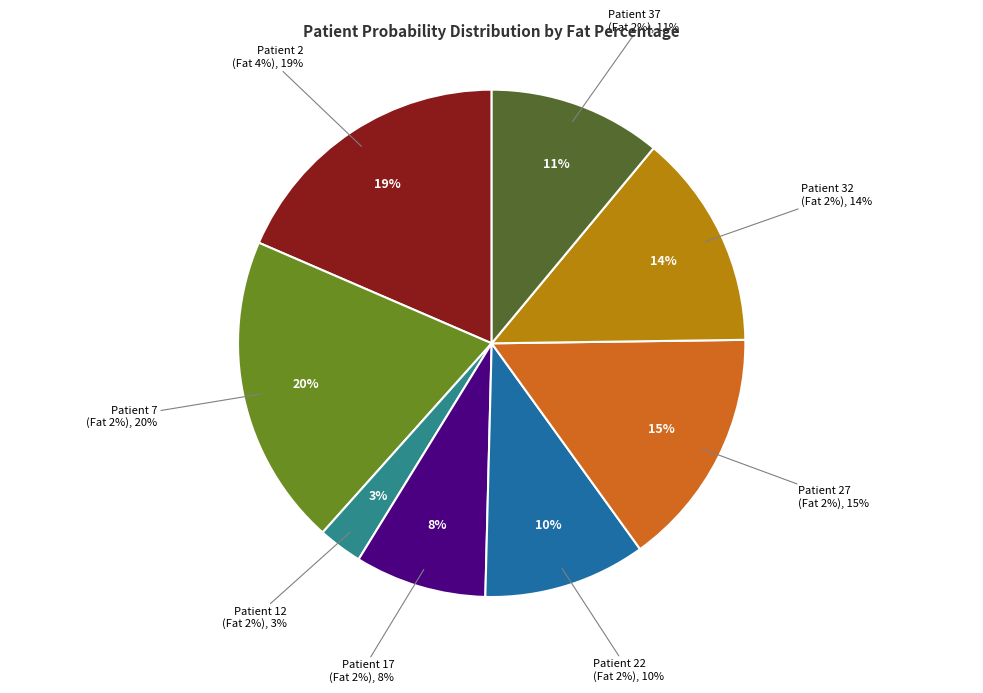

Count the number of slices in the pie.

8